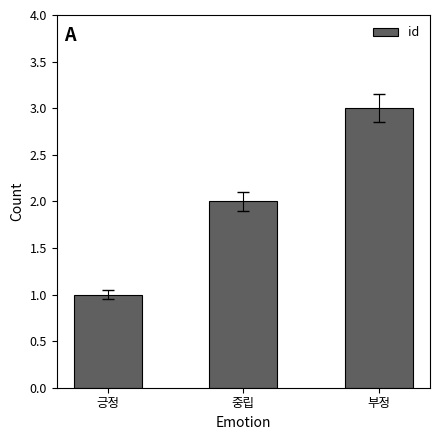

True or false: the data shows 1 at 부정.

False